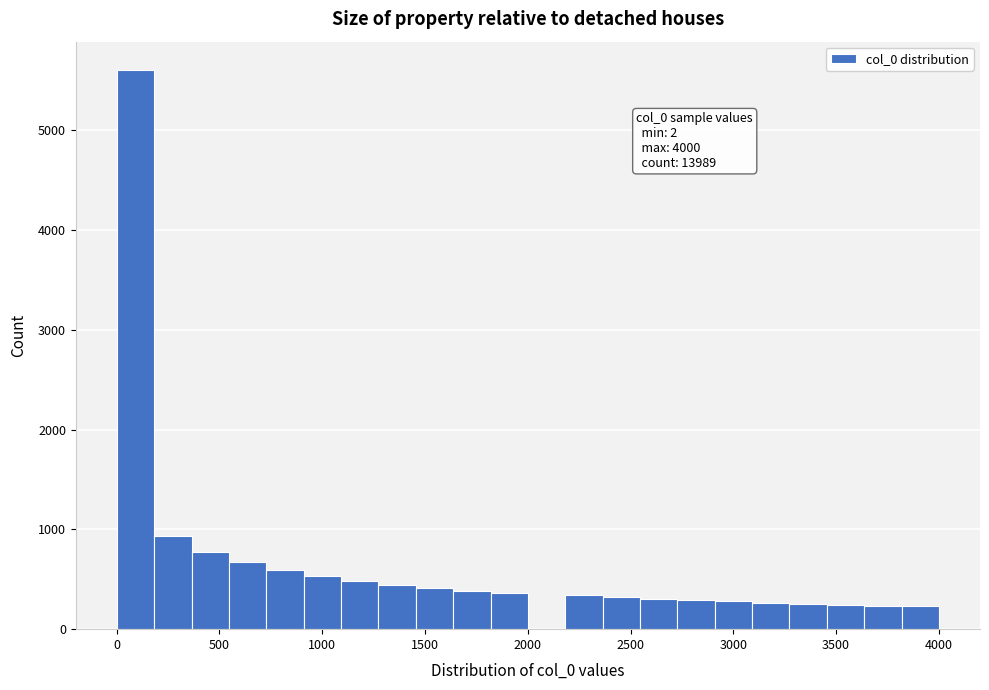

Around what value on the x-axis is the tallest bar? Give the approximate position of its centre, as read against the axis.

100